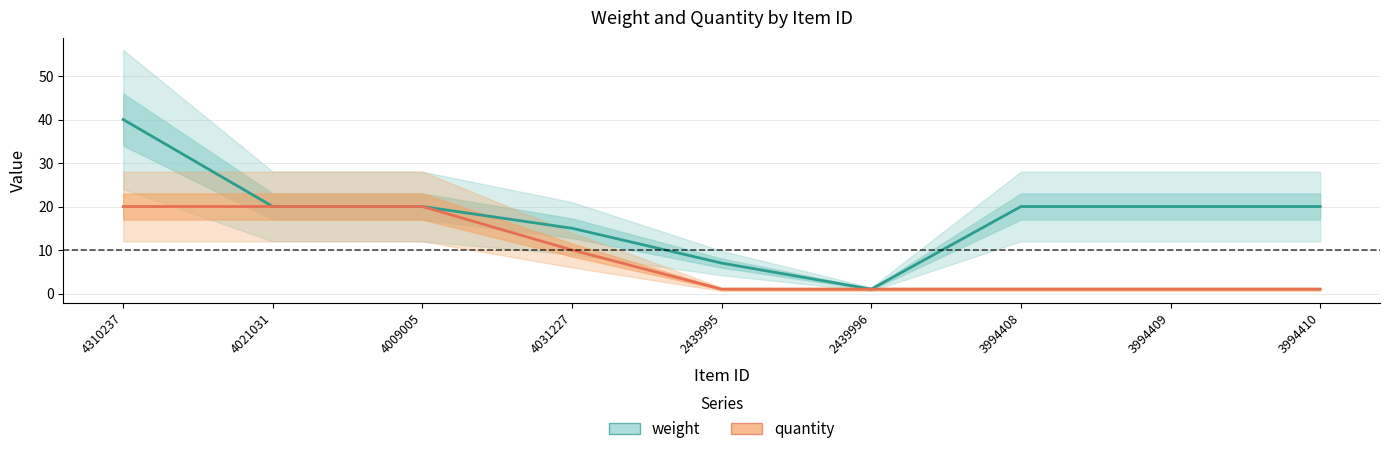

What is the smallest value displayed?

1